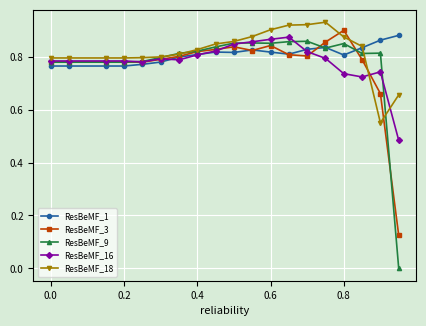

Which series has the largest range (max minus min)?

ResBeMF_9